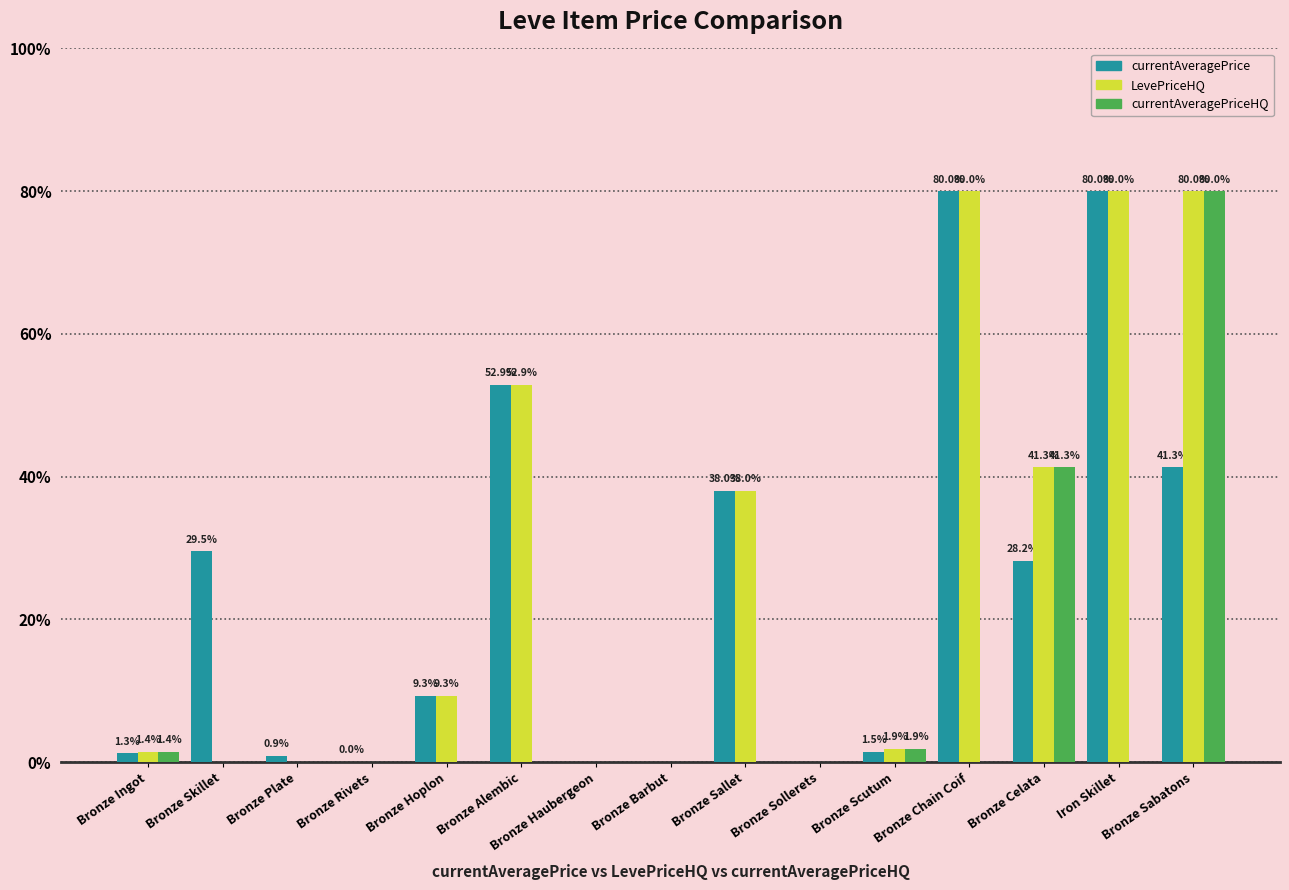

What are all the series names shown in the legend?

currentAveragePrice, LevePriceHQ, currentAveragePriceHQ